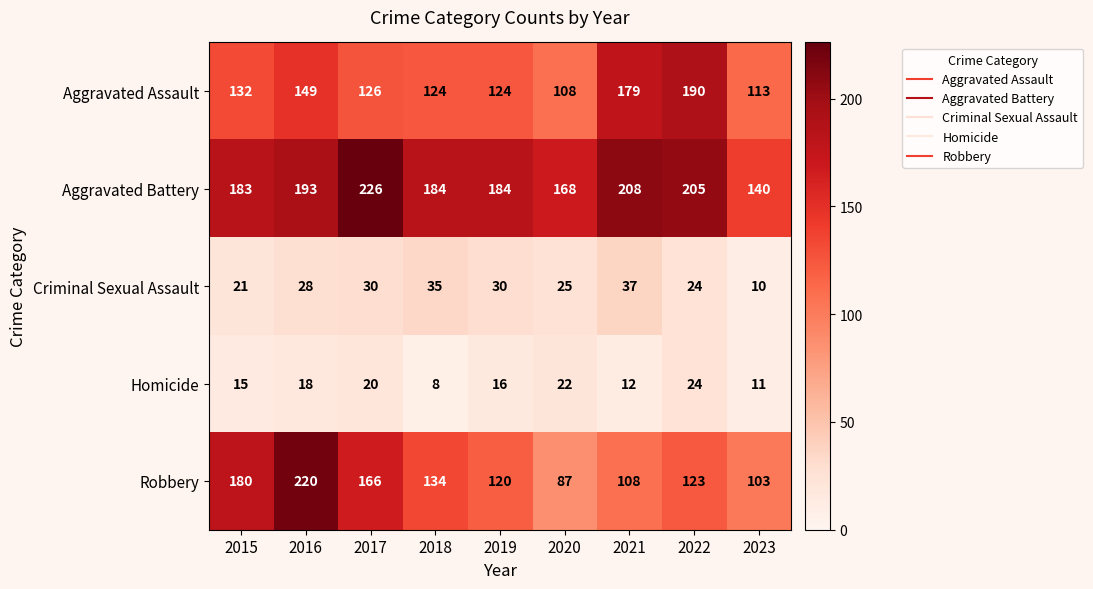

Where is Robbery nearest to the value 153?

2017